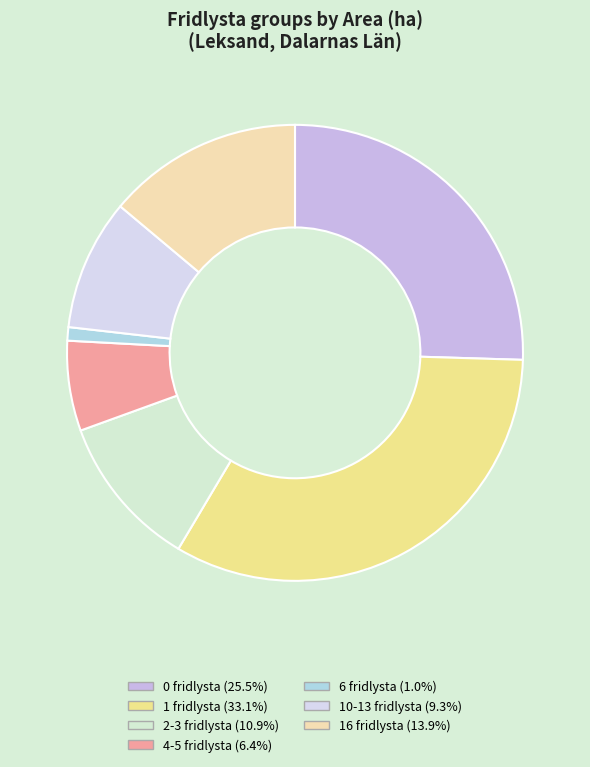

Does any single category account for the majority?

No